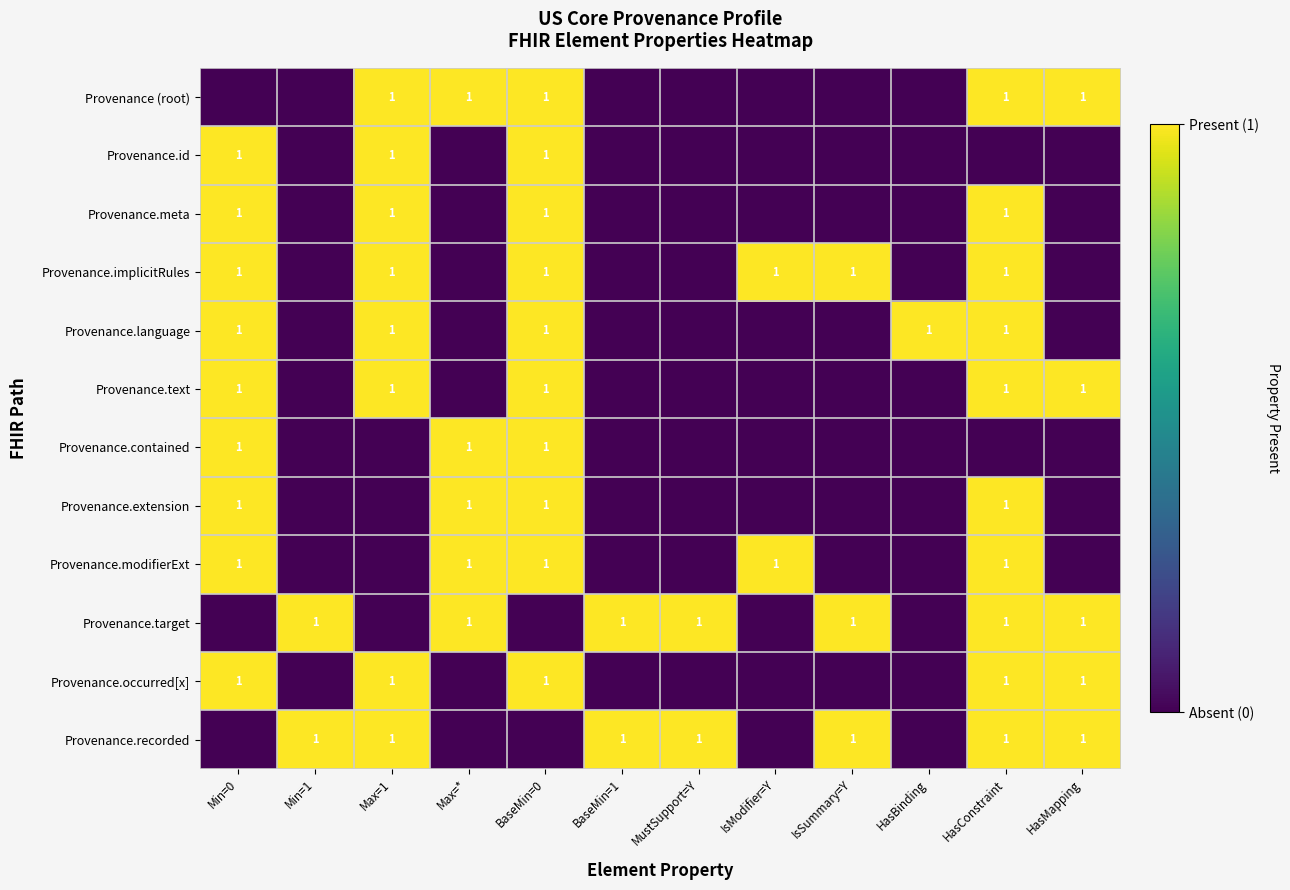

What is the maximum value shown in the chart?

1